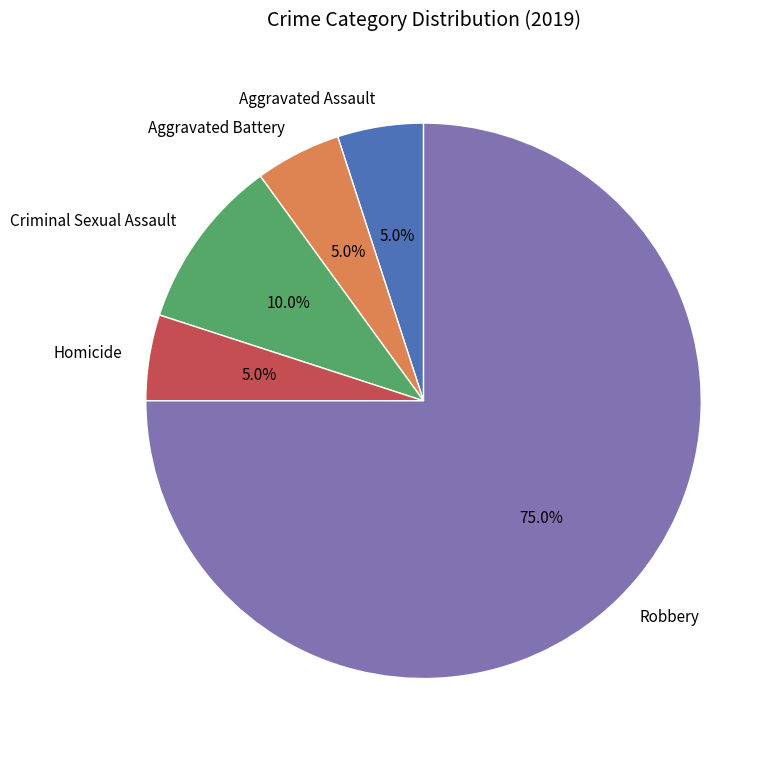

Does Aggravated Battery represent more than half of the total?

No